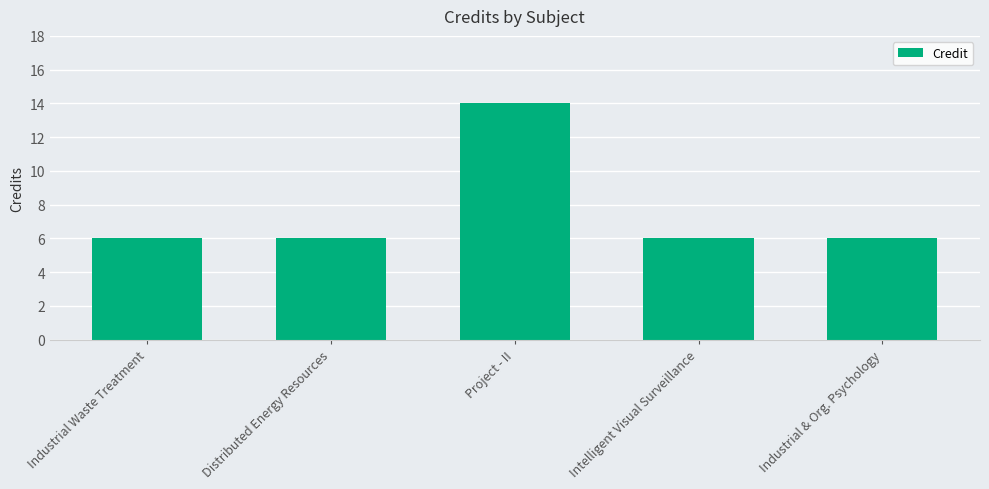

What is the maximum value shown in the chart?

14